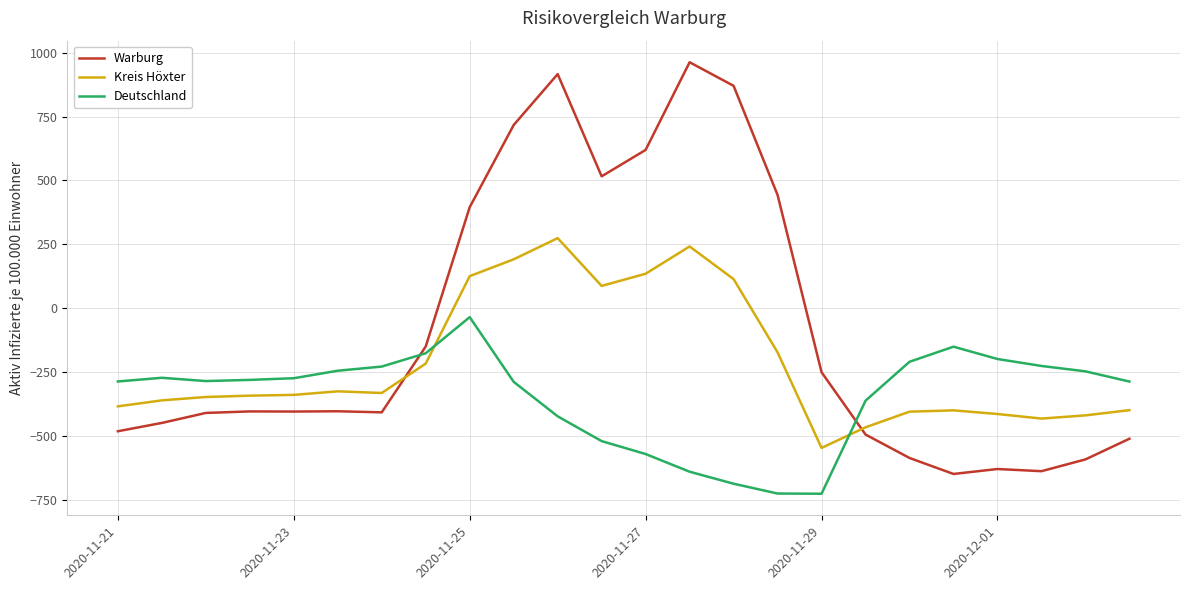

What is the minimum value shown in the chart?

-726.6